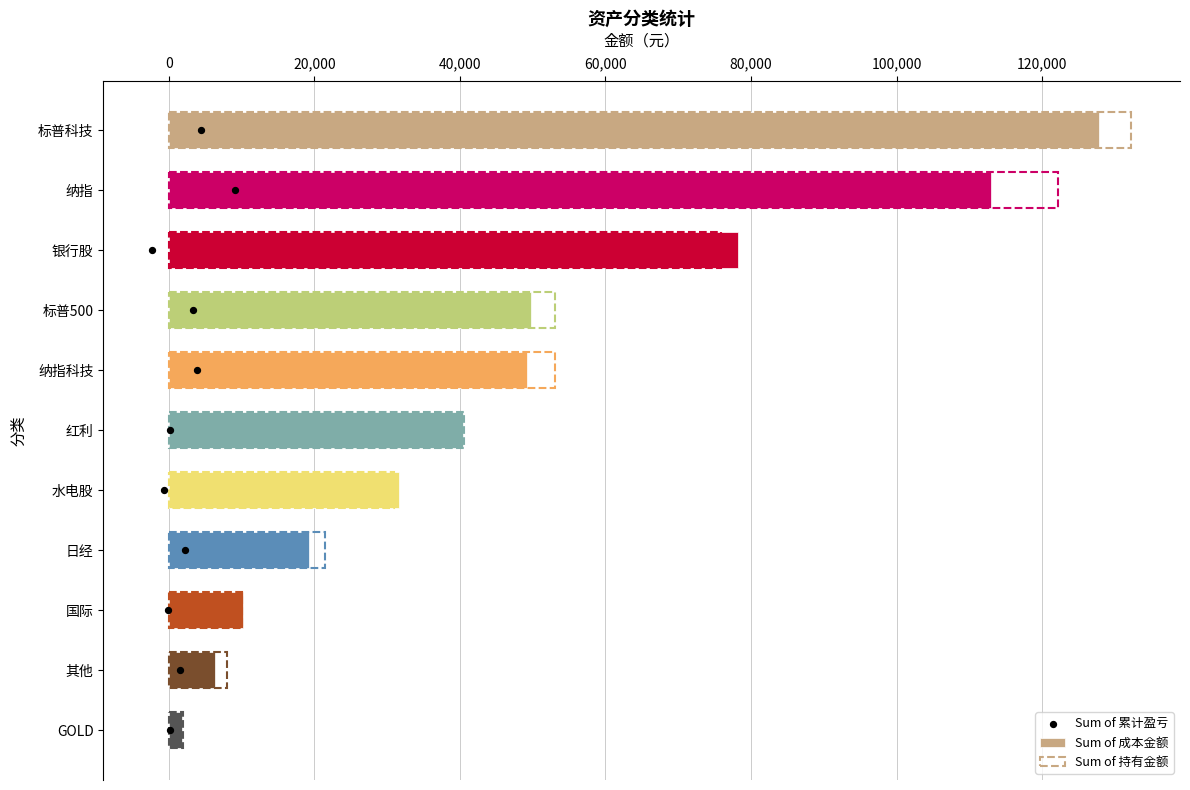

Is the value of Sum of 累计盈亏 at 60,000 greater than the value of Sum of 持有金额 at 80,000?

No